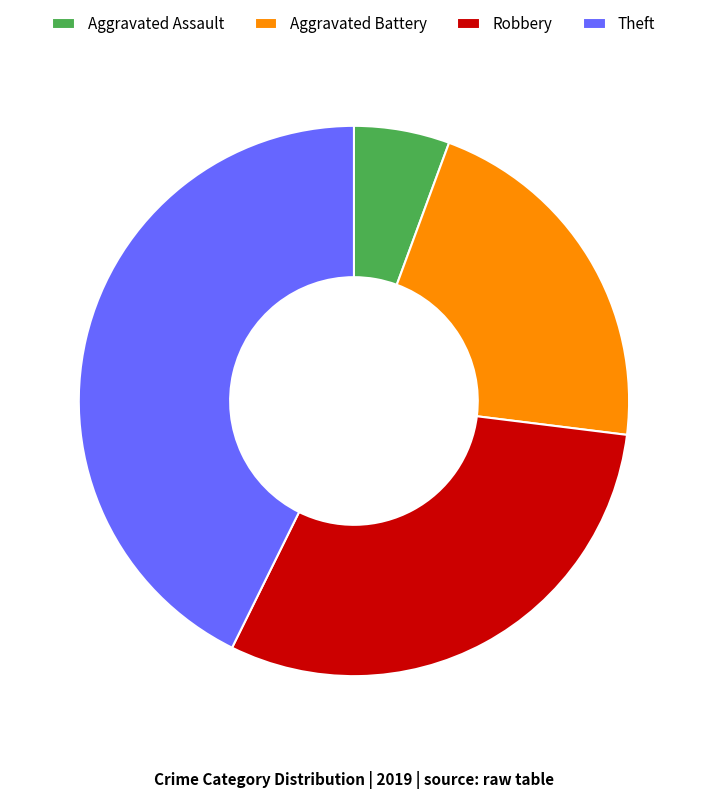

Approximately how many times larger is the value at Aggravated Assault compared to Aggravated Battery?

0.3